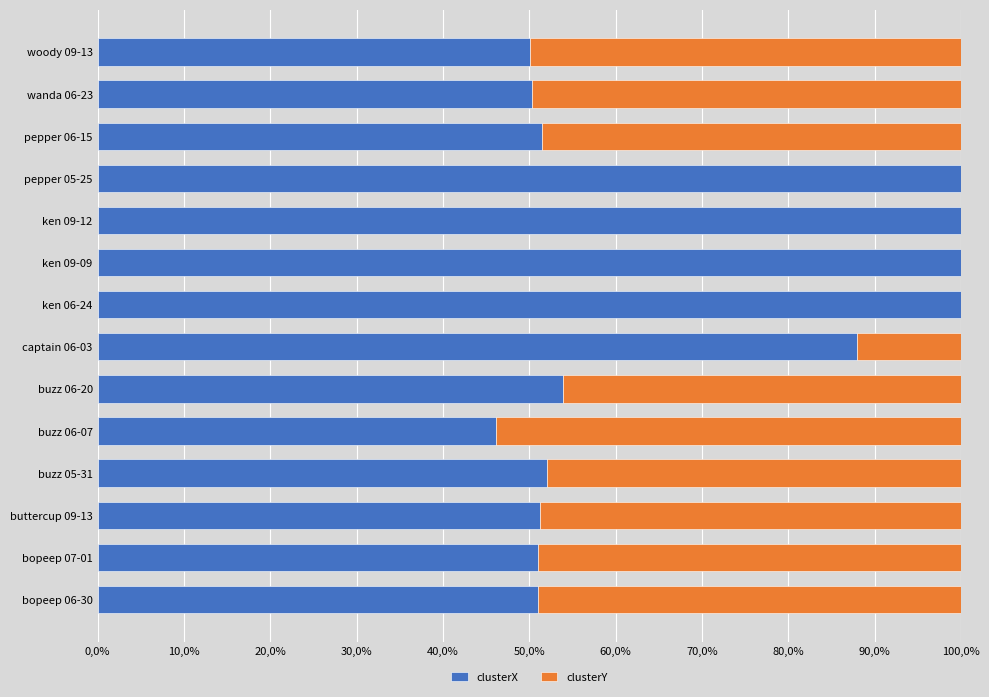

What are all the series names shown in the legend?

clusterX, clusterY